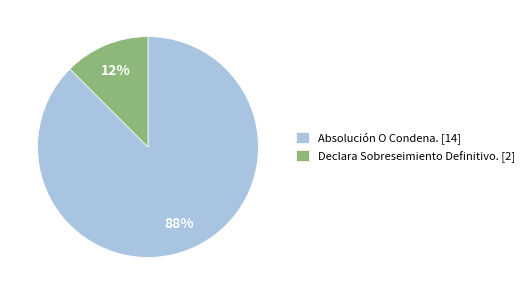

What is the smallest slice in the pie chart?

Declara Sobreseimiento Definitivo.